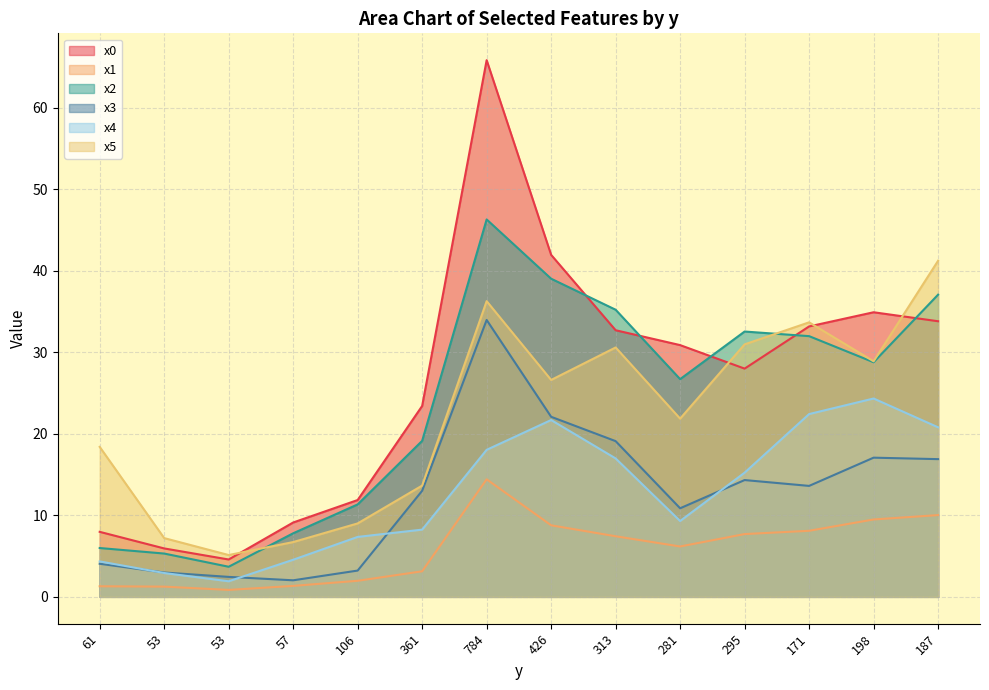

The x1 series shows 0.9 at 61. True or false?

False